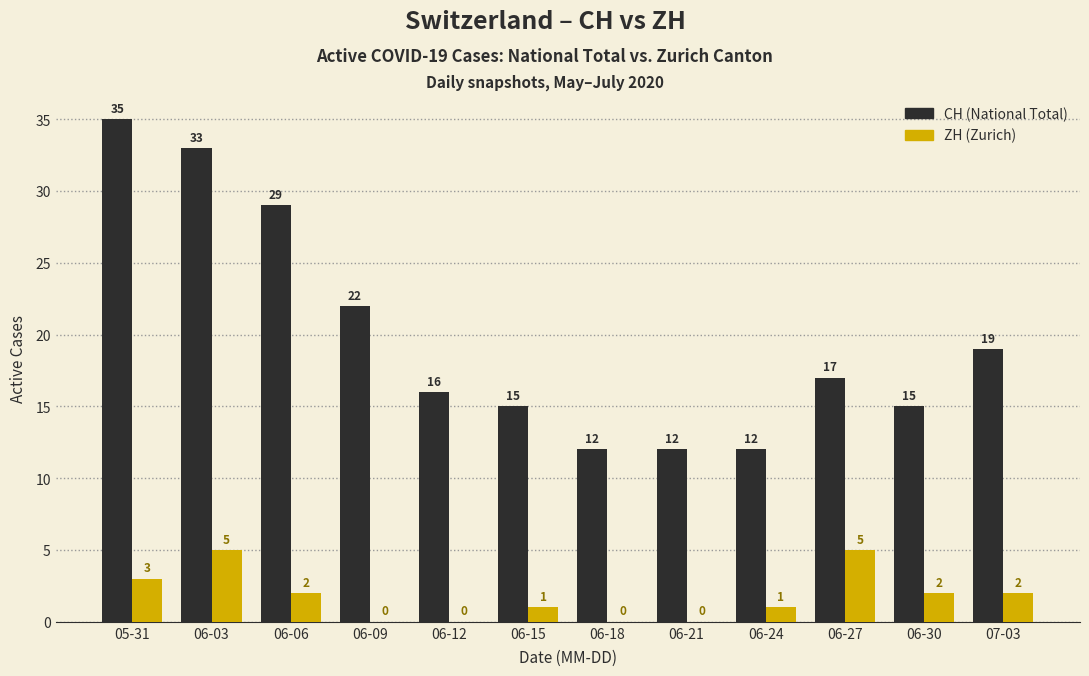

What is the greatest value displayed?

35